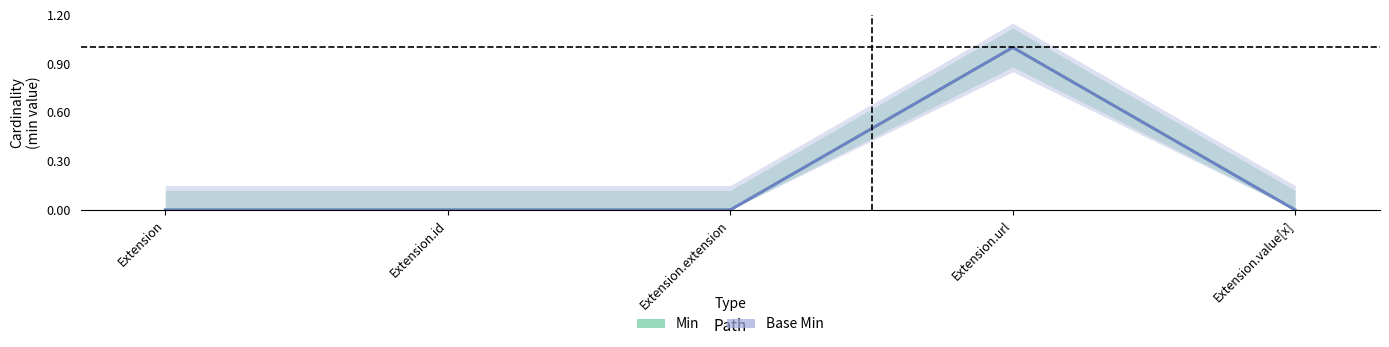

What is the difference between the maximum and minimum values in the Base Min series?

1